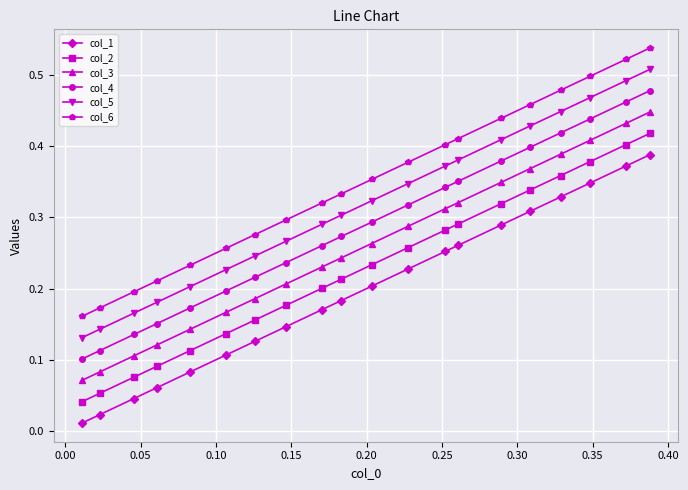

True or false: col_5 and col_2 intersect in this chart.

False